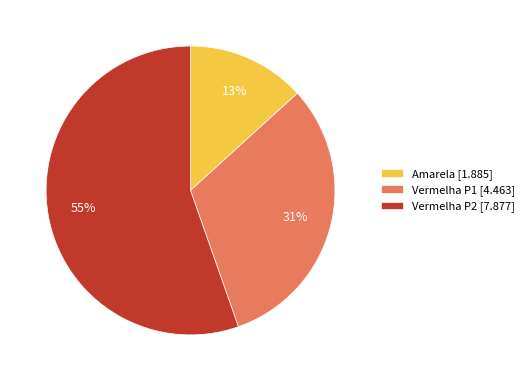

To the nearest percent, what is the difference between the largest and smallest slice percentages?

42%